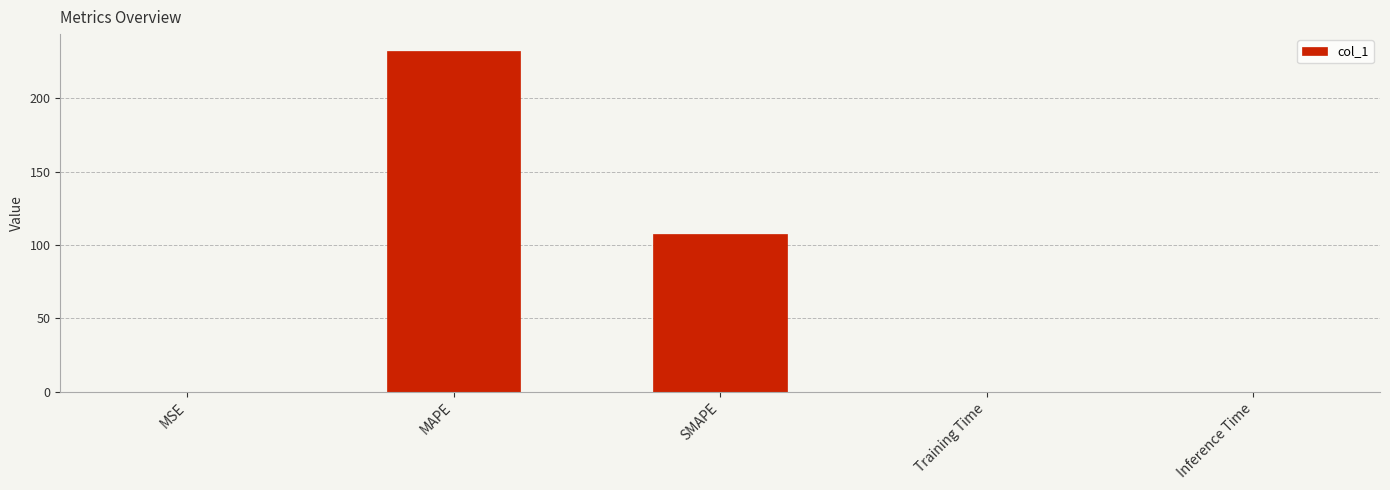

Is it true that the value at MSE is 0.1?

True